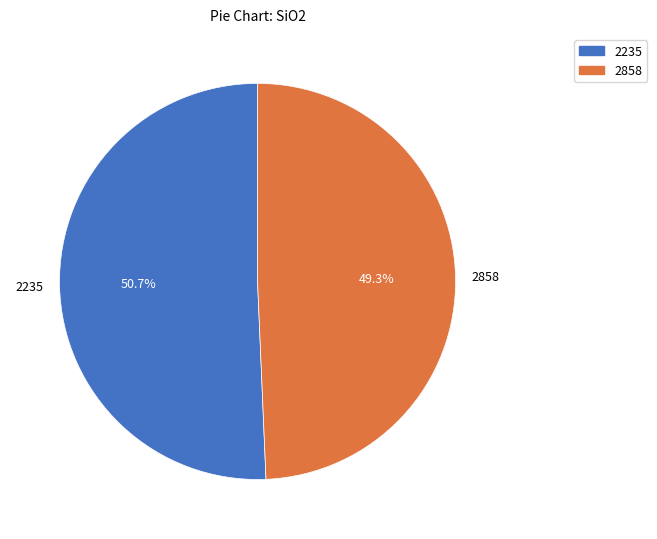

How much of the chart is everything except 2235?

49.3%